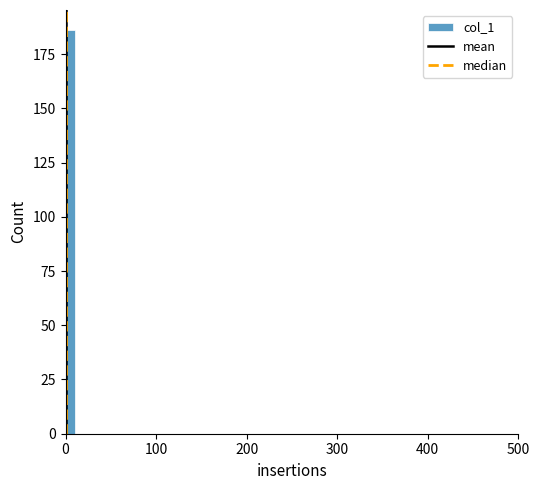

Around what value on the x-axis is the tallest bar? Give the approximate position of its centre, as read against the axis.

10